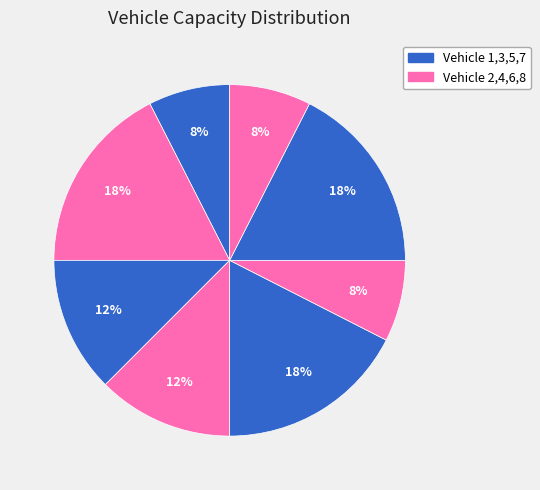

Count the number of slices in the pie.

8